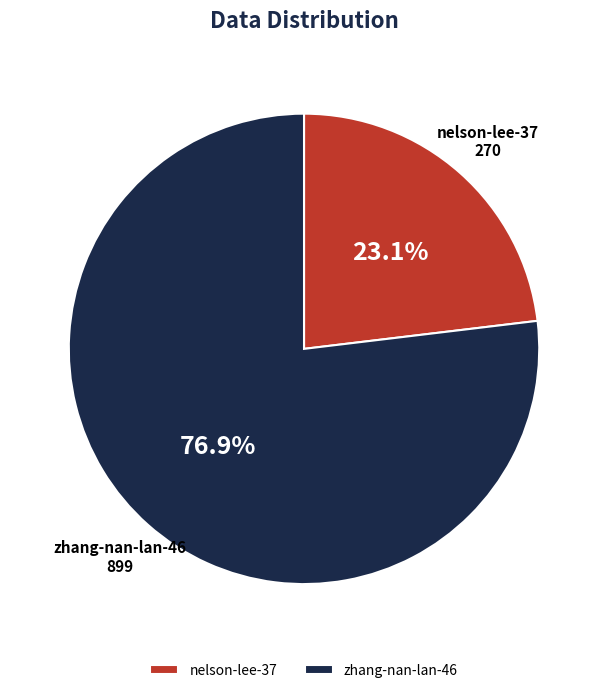

What percentage do zhang-nan-lan-46 and nelson-lee-37 together represent?

100.0%